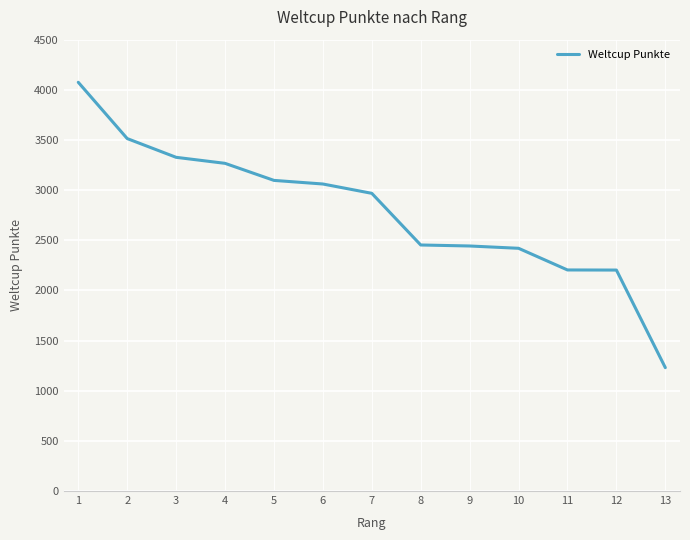

What is the minimum value shown in the chart?

1230